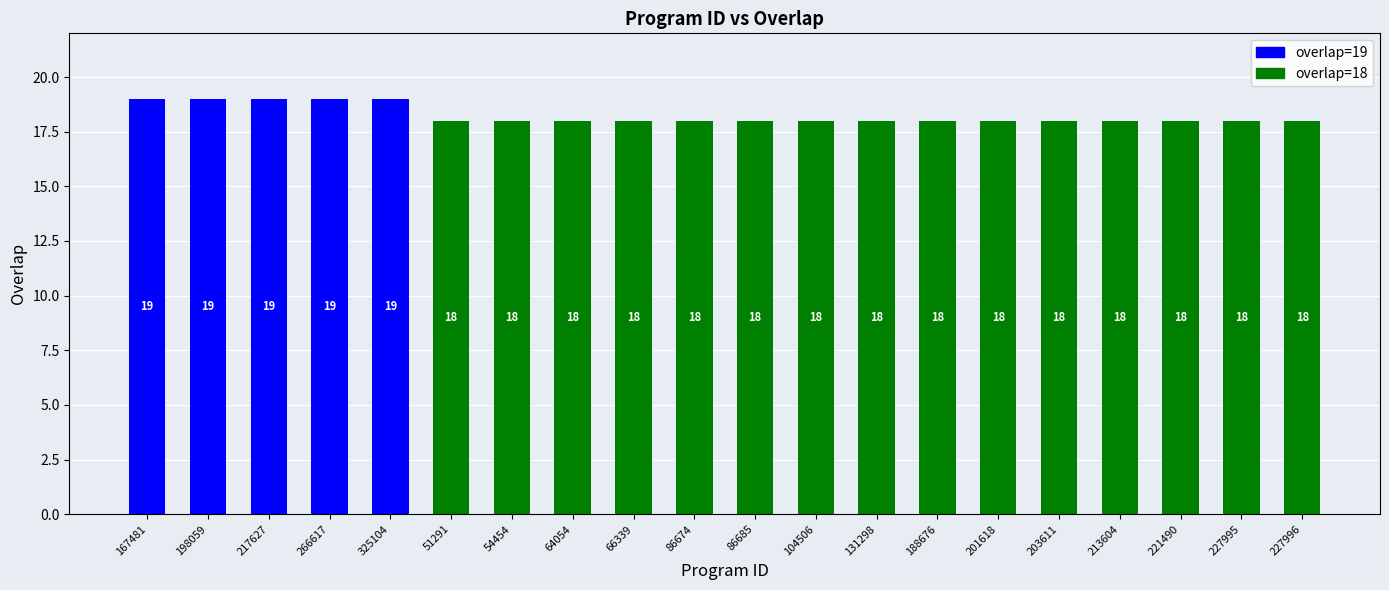

Reading left to right, transcribe all the data shown in this chart.

167481=19	198059=19	217627=19	266617=19	325104=19	51291=18	54454=18	64054=18	66339=18	86674=18	86685=18	104506=18	131298=18	188676=18	201618=18	203611=18	213604=18	221490=18	227995=18	227996=18